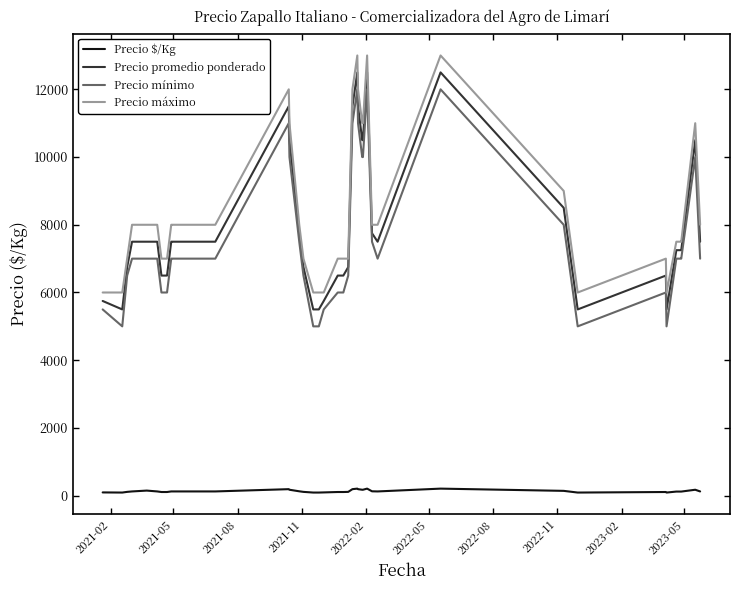

What is the difference between the maximum and minimum values in the Precio promedio ponderado series?

7000